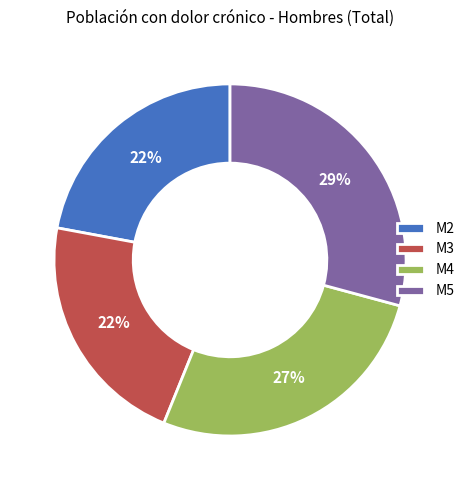

To the nearest percent, what percentage of the pie is M5?

29%